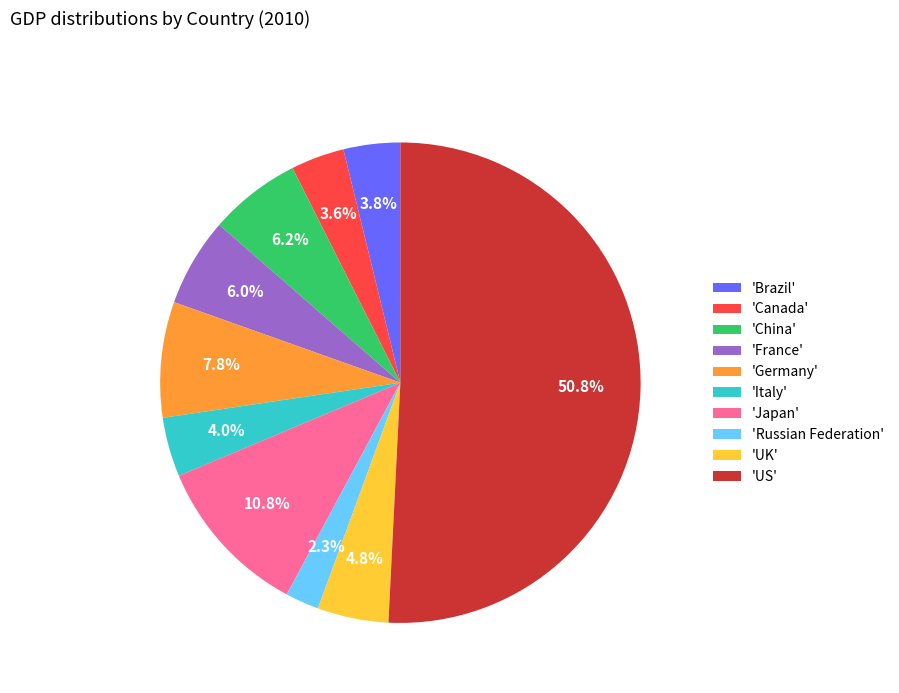

What is the largest slice in the pie chart?

'US'